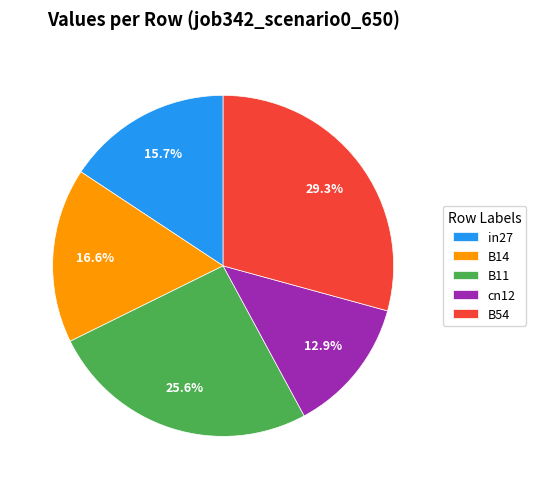

Rank the categories by value from lowest to highest.

cn12, in27, B14, B11, B54